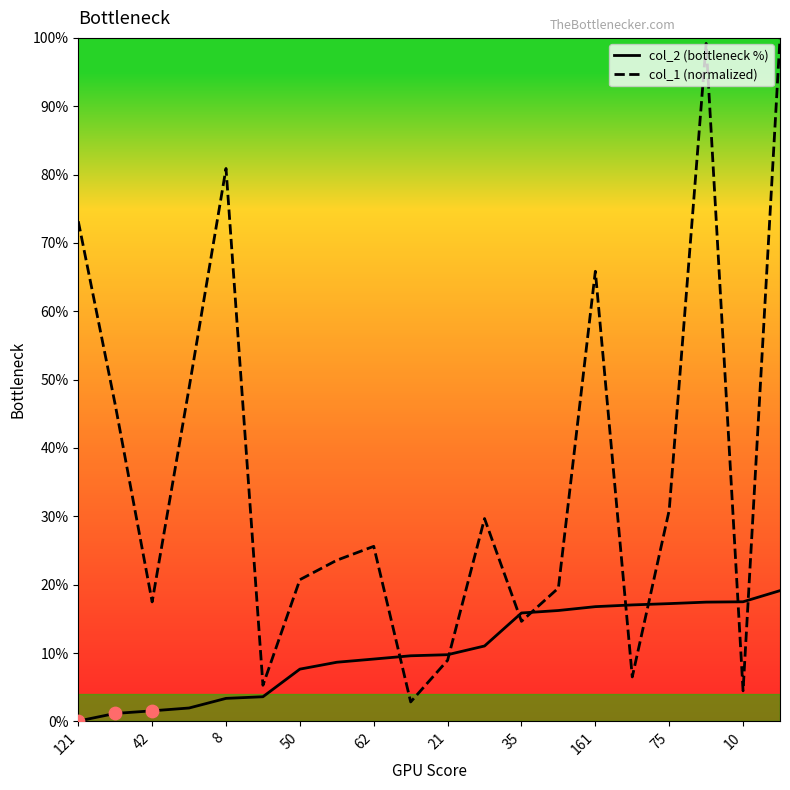

Which series has the largest range (max minus min)?

col_1 (normalized)